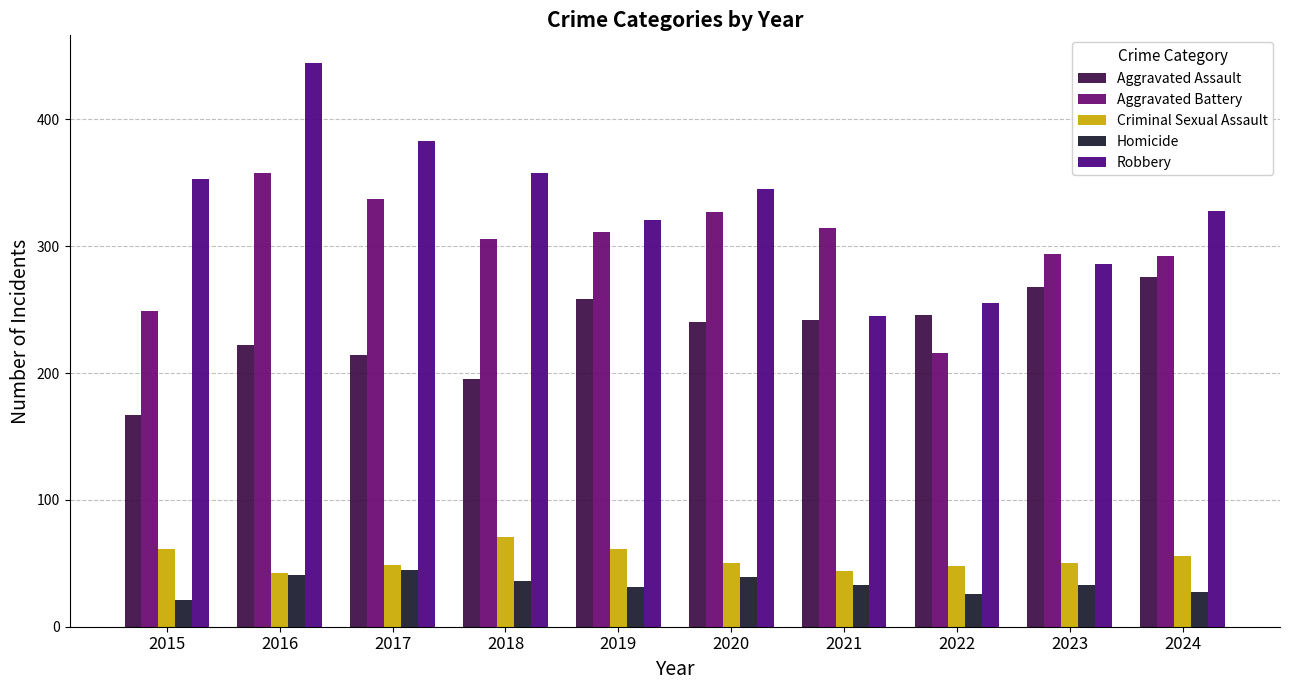

What is the lowest value of the Criminal Sexual Assault series?

42